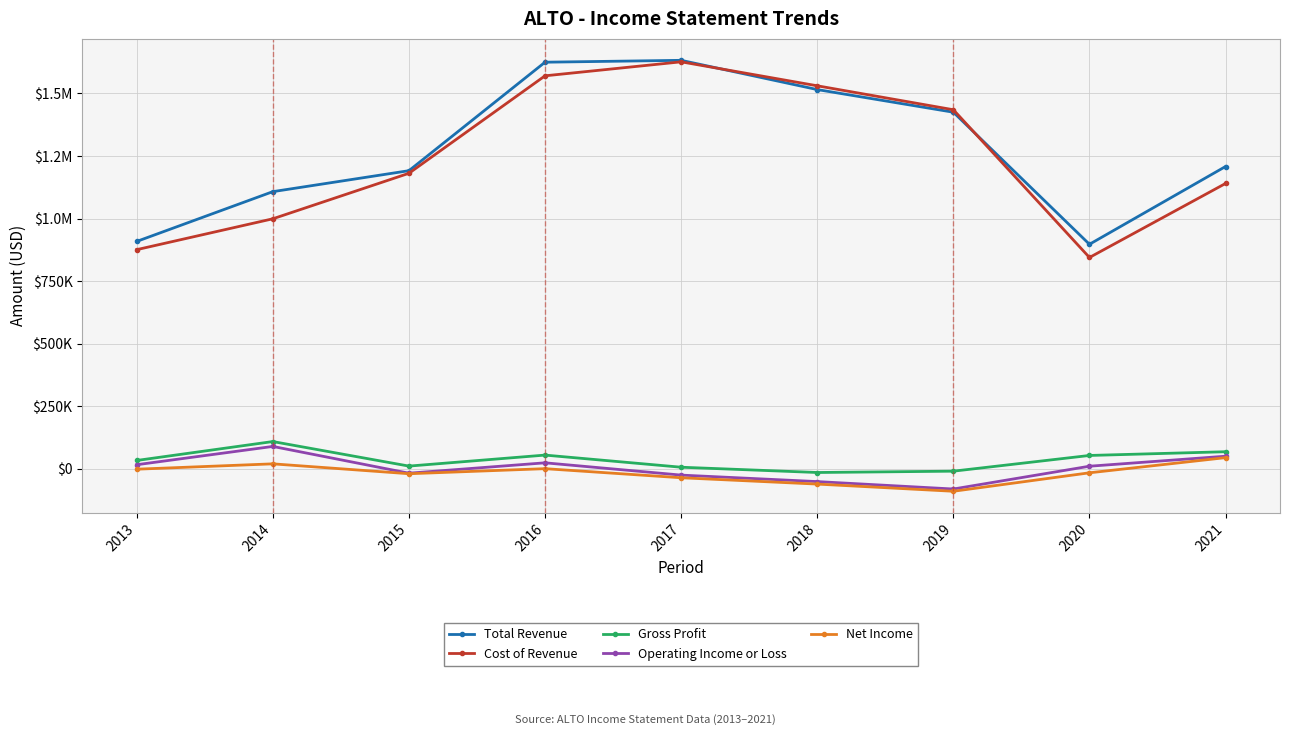

True or false: Cost of Revenue and Net Income intersect in this chart.

False